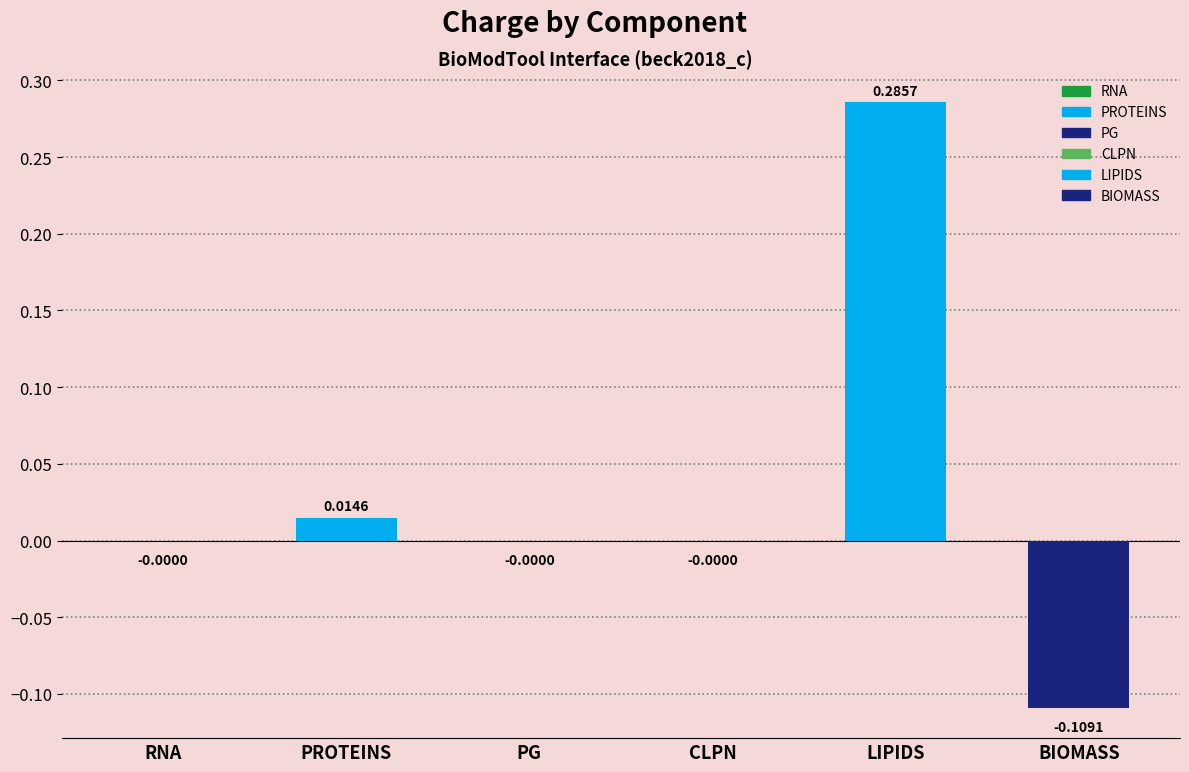

Which label corresponds to the largest value in the chart?

LIPIDS